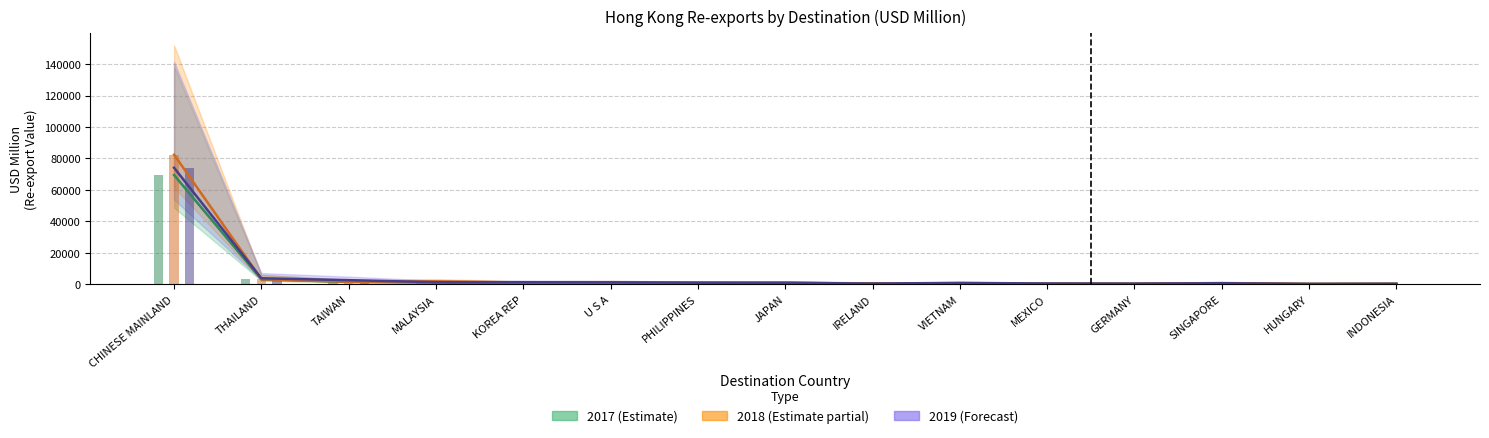

Where is 201712 Value nearest to the value 34721?

THAILAND